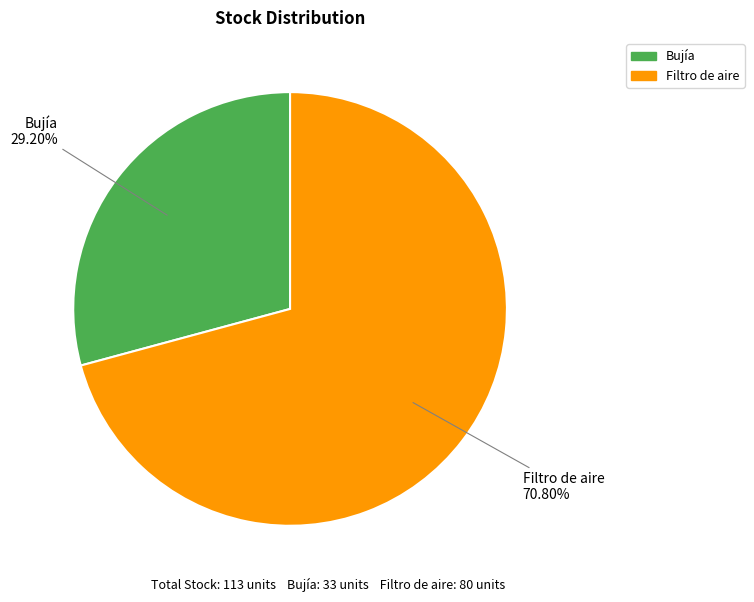

Which category has the smallest portion of the pie?

Bujía